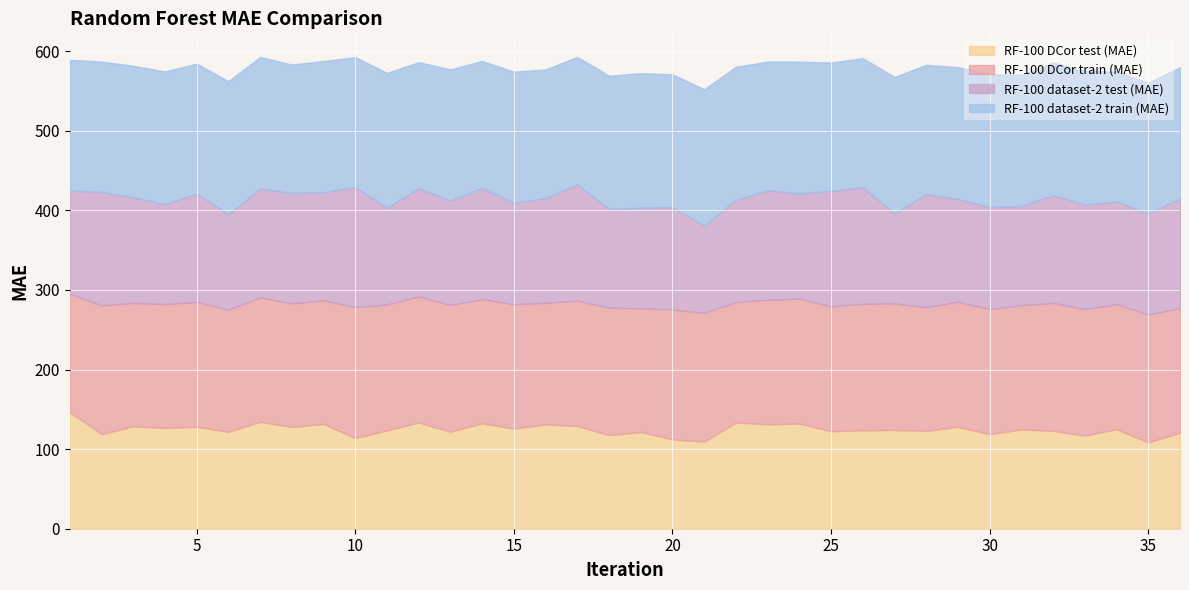

What is the total value across all series at 20?

570.9